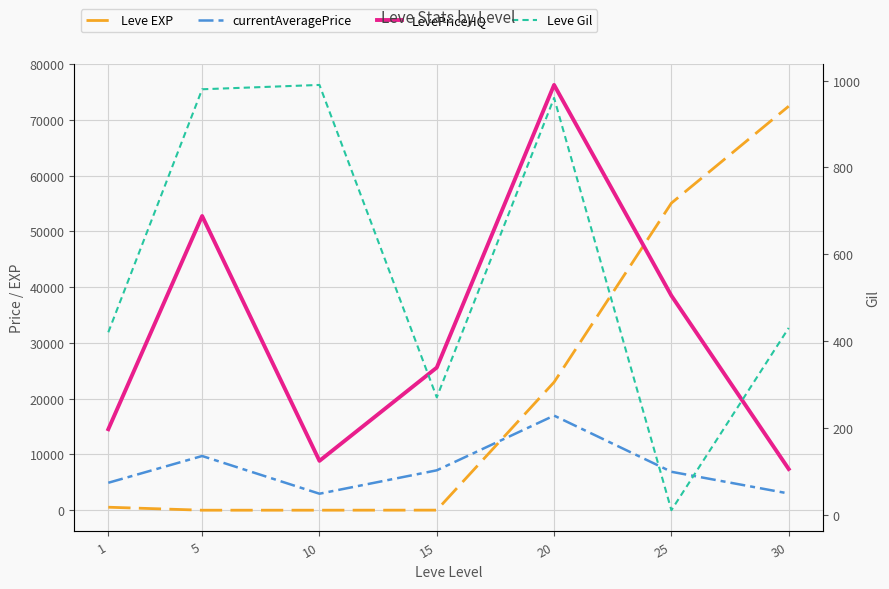

What is the value of the LevePriceHQ point at the 3rd from the left?

8850